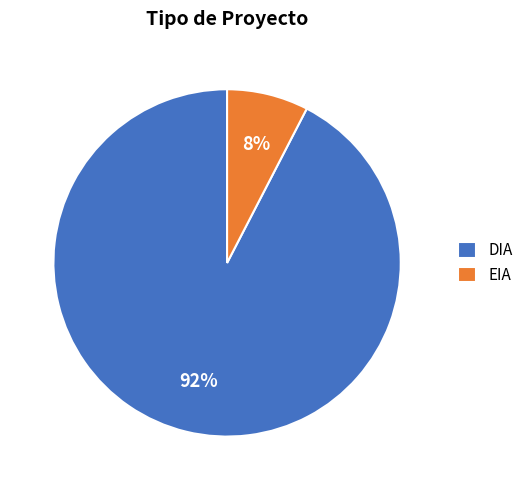

Count the number of slices in the pie.

2